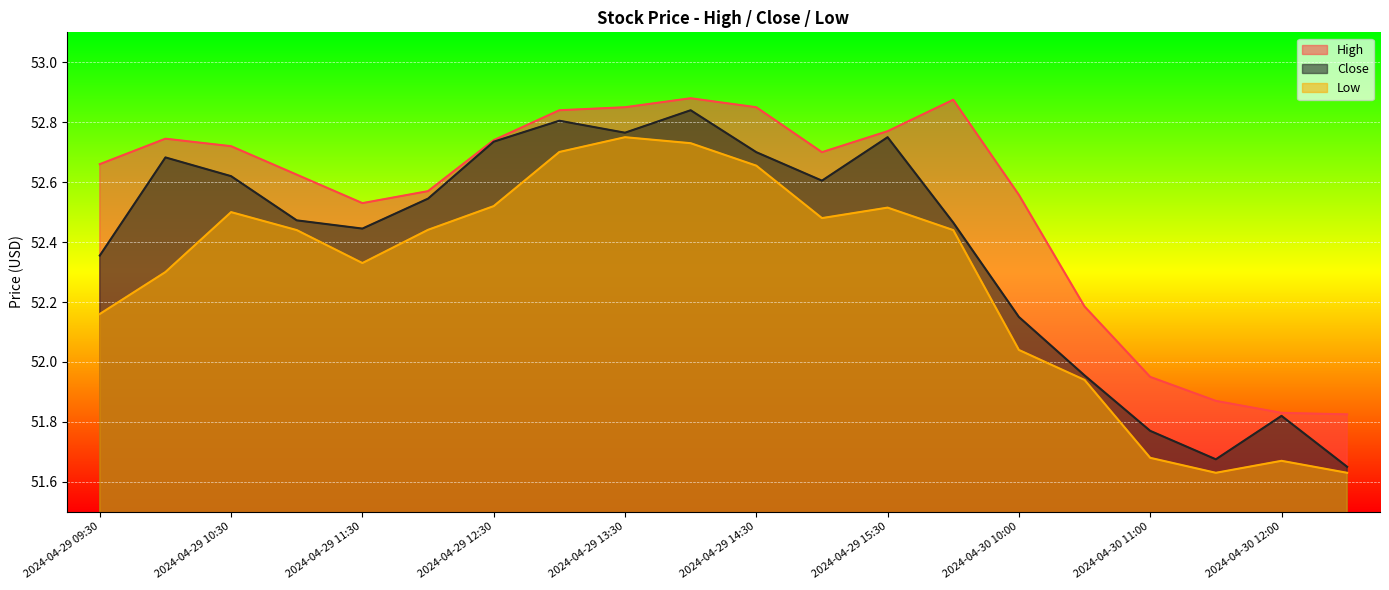

How many lines are shown in the chart?

3